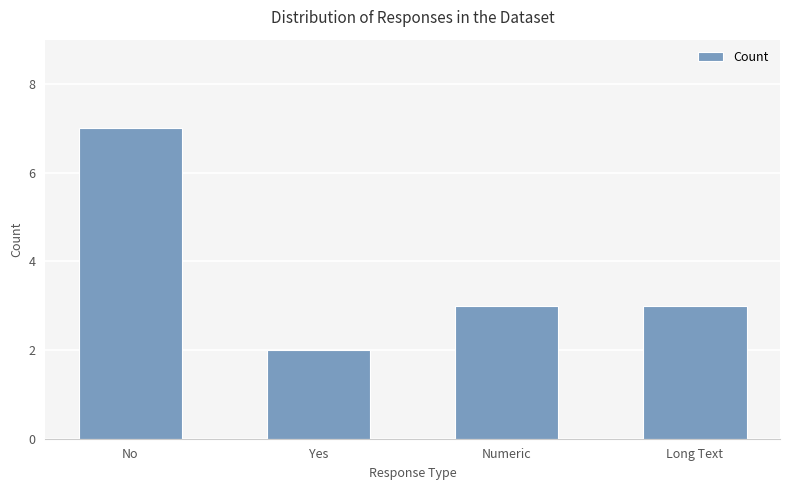

What is the minimum value shown in the chart?

2